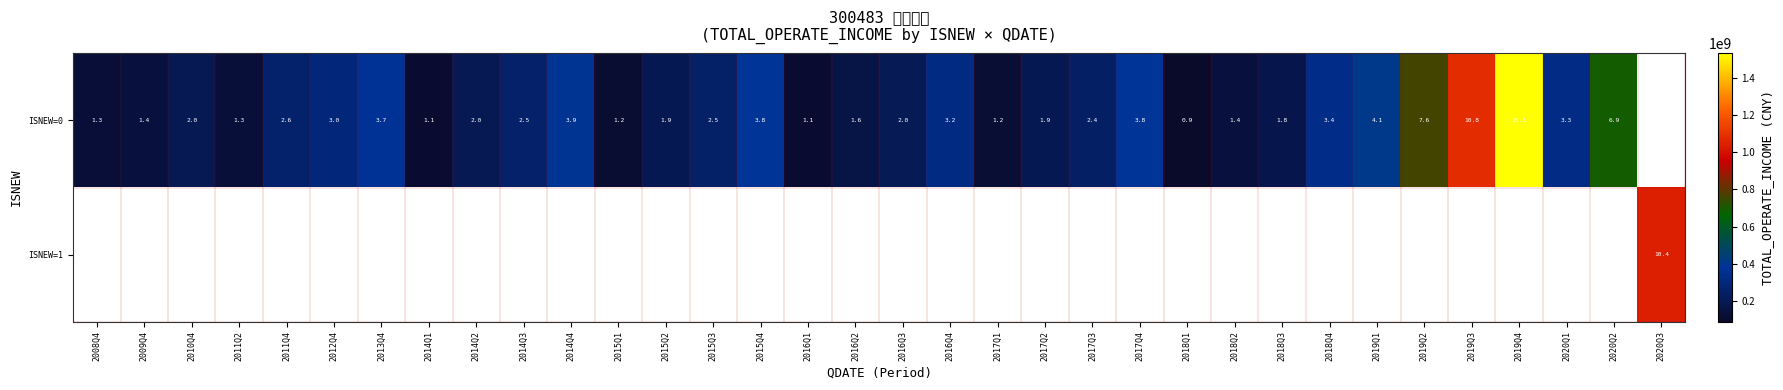

How many positive values does the ISNEW=0 series have?

33